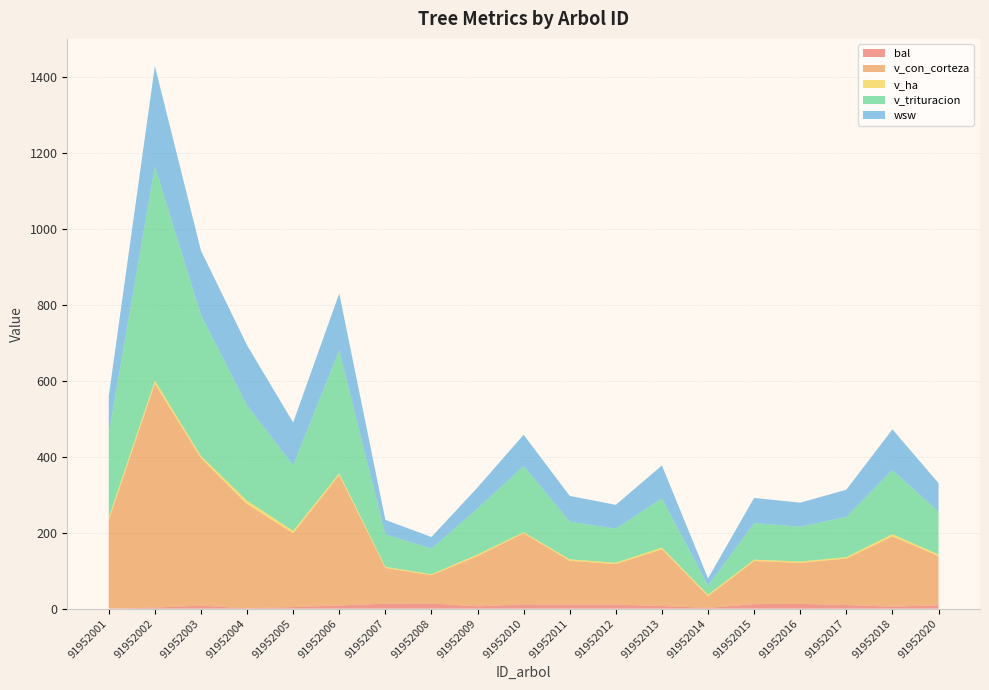

Reading right to left, list all the values displayed in this chart.

bal: 8.9	5.2	9.6	12.5	11.9	2.1	6.8	10.8	10.2	11.4	6.1	13.6	13.0	8.3	4.2	1.1	7.6	3.2	0.0
v_con_corteza: 129.5	185.1	122.2	108.2	113.5	30.7	149.2	106.7	116.0	187.3	132.4	74.6	94.1	343.4	194.4	274.5	389.2	589.2	233.2
v_ha: 4.1	5.9	3.9	3.4	3.6	3.9	4.8	3.4	3.7	2.6	4.2	2.4	3.0	4.9	6.2	8.7	5.5	8.3	7.4
v_trituracion: 112.6	169.0	106.2	91.7	96.2	23.7	129.7	89.9	99.3	174.6	120.8	67.8	85.5	324.1	172.8	251.1	371.2	564.5	219.9
wsw: 75.5	107.2	71.4	63.3	66.4	19.3	86.8	62.7	67.8	82.2	55.8	30.4	38.3	149.4	112.7	158.4	169.8	264.2	99.5